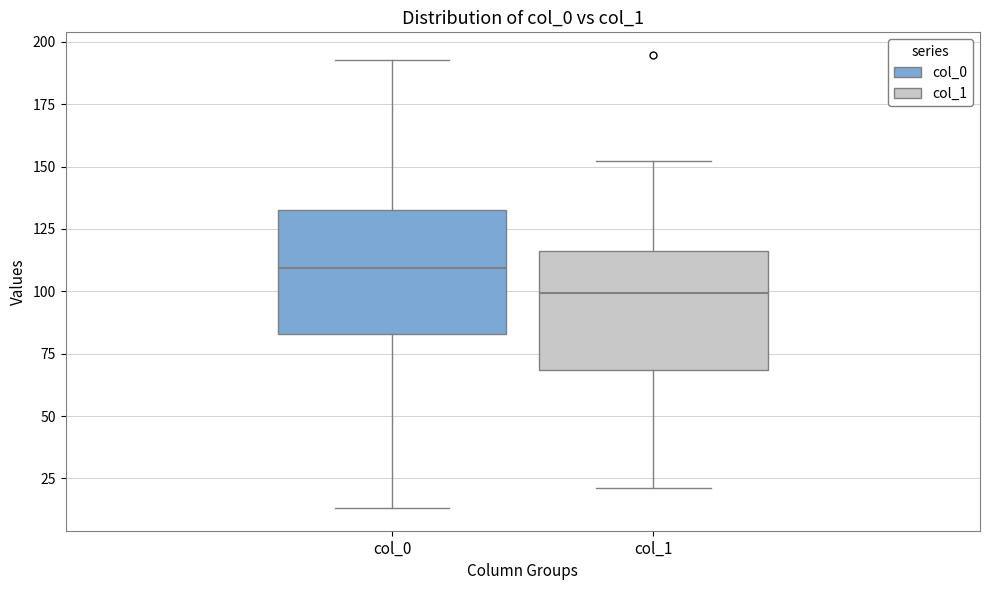

Where is the upper edge of the box for col_1 on the y-axis? The values are not printed on the chart, so give them approximately, as read against the axis.

115